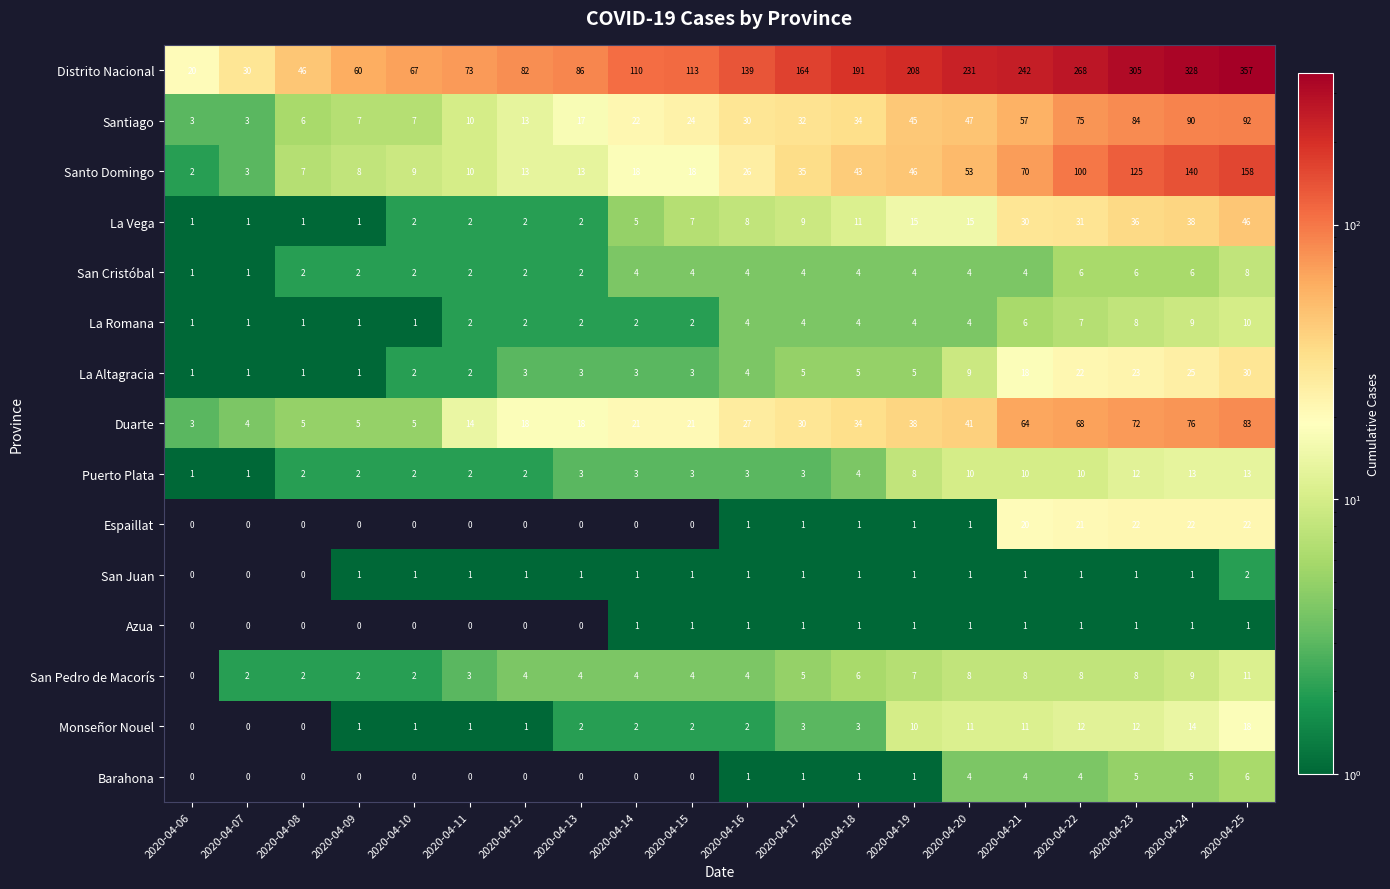

List the series in order of their peak value, lowest first.

Azua, San Juan, Barahona, San Cristóbal, La Romana, San Pedro de Macorís, Puerto Plata, Monseñor Nouel, Espaillat, La Altagracia, La Vega, Duarte, Santiago, Santo Domingo, Distrito Nacional